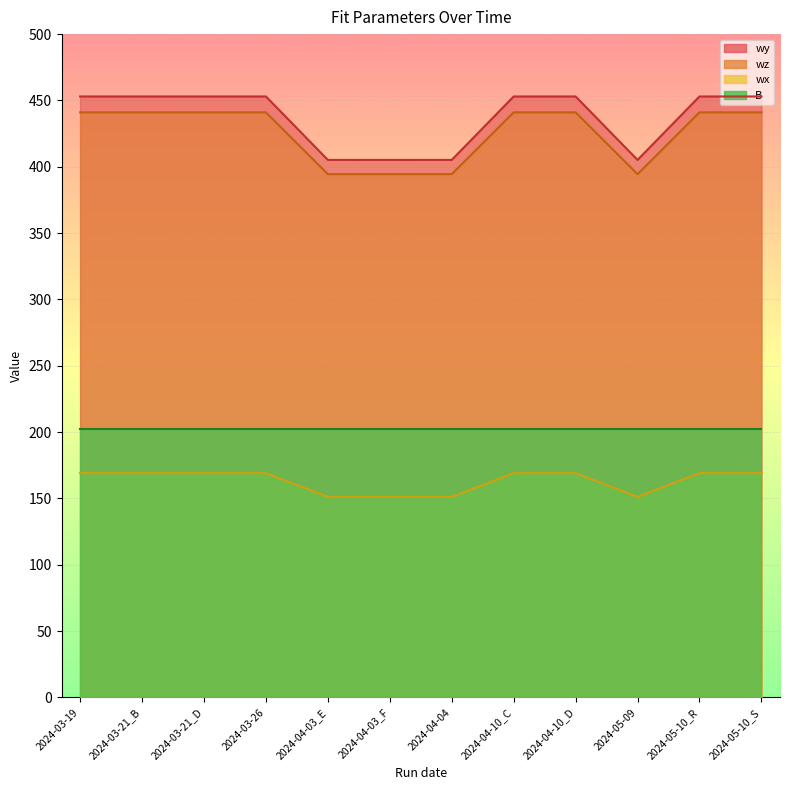

What is the maximum value shown in the chart?

453.0